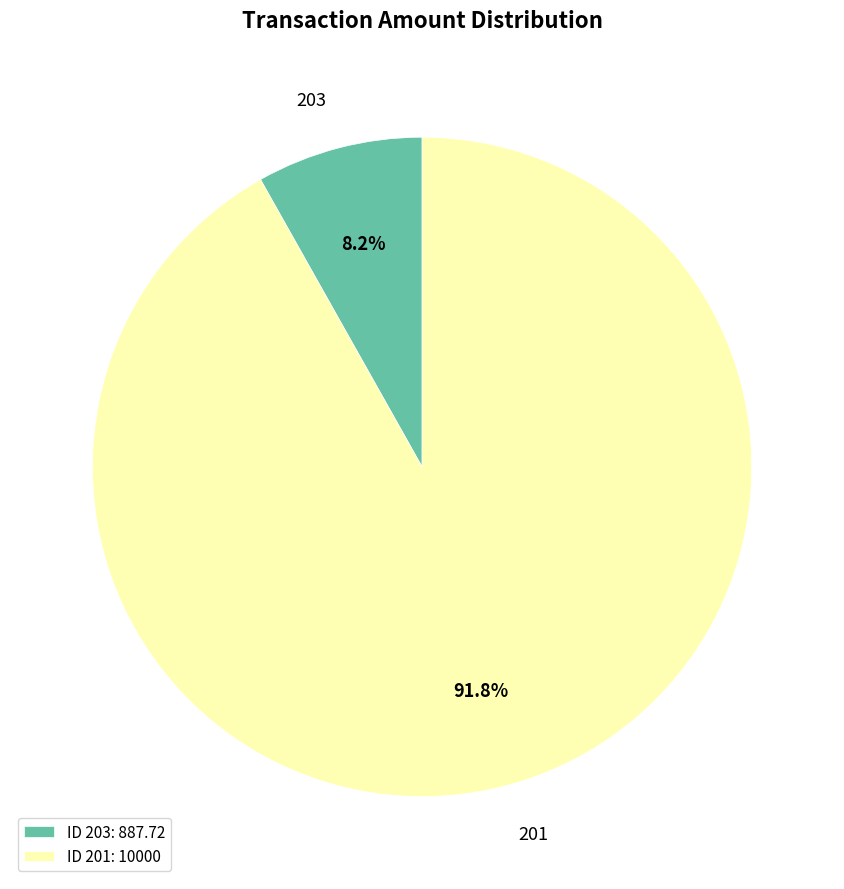

True or false: 201 accounts for 92% of the total.

True